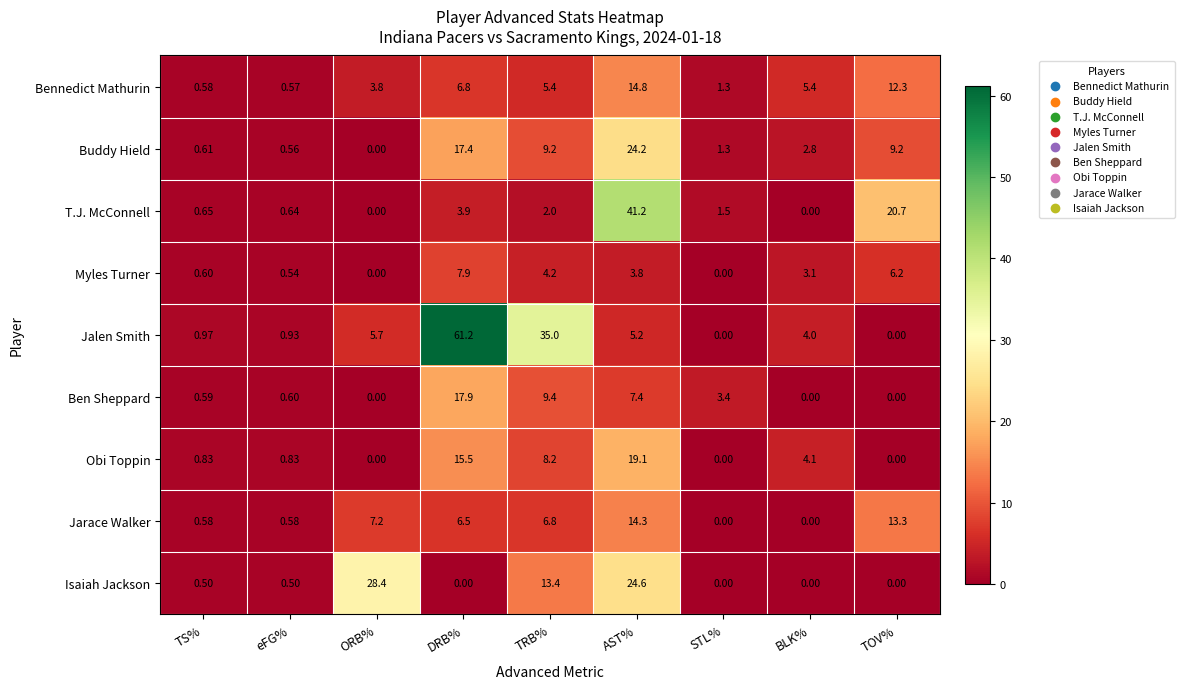

What is the spread (max minus min) of values at AST%?

37.4